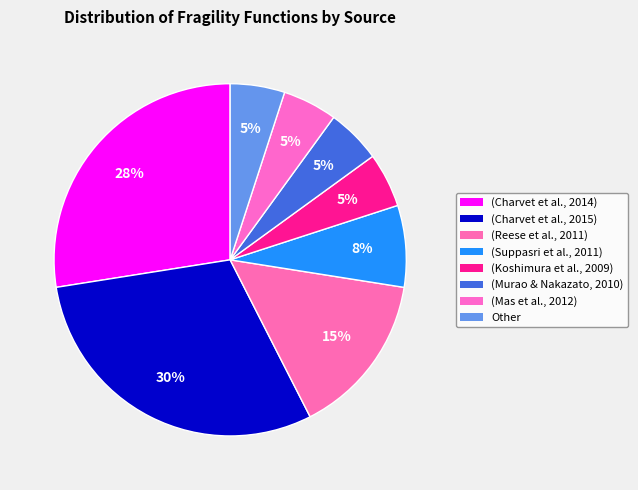

How many slices are in this pie chart?

8